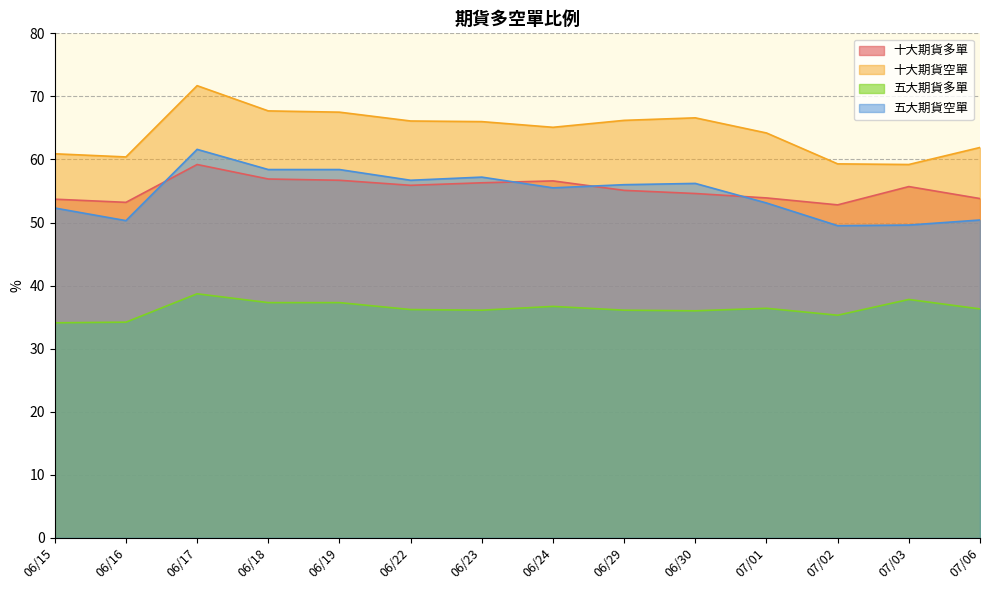

At which category does 十大期貨空單 reach its first local peak?

06/17